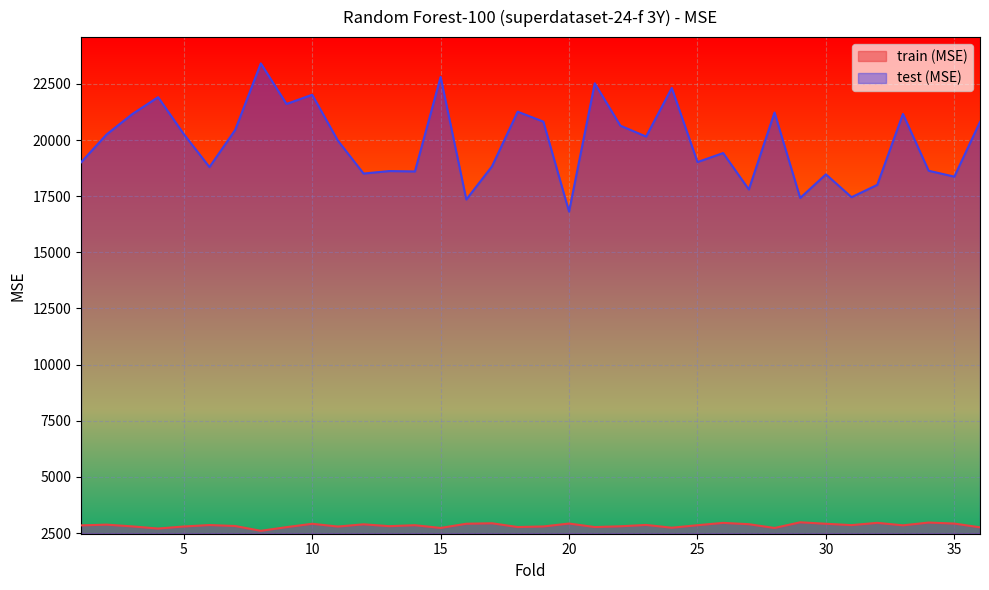

Count the number of categories in the chart.

36